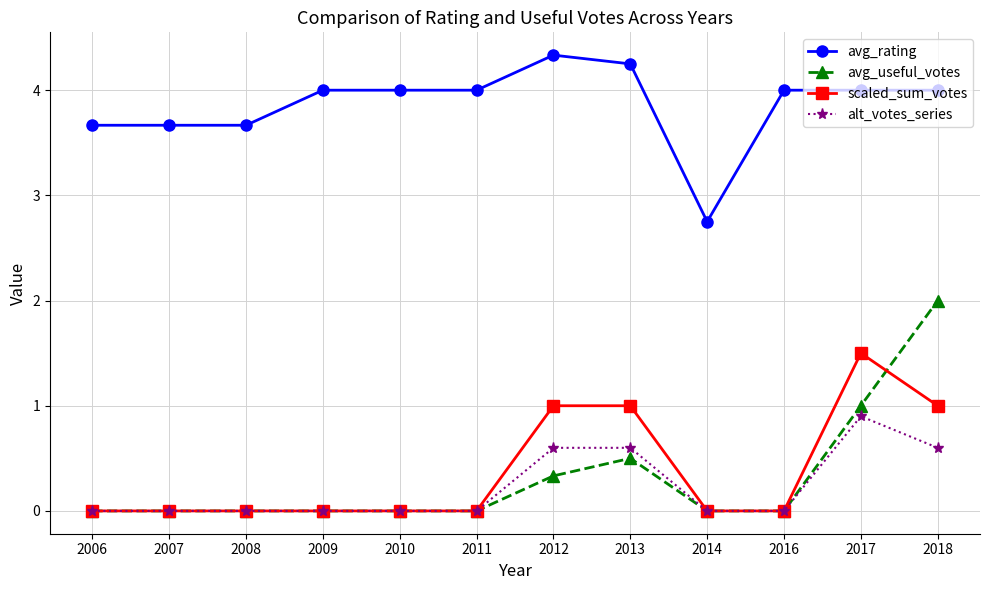

Count the avg_useful_votes values in the range 0 to 1.

11